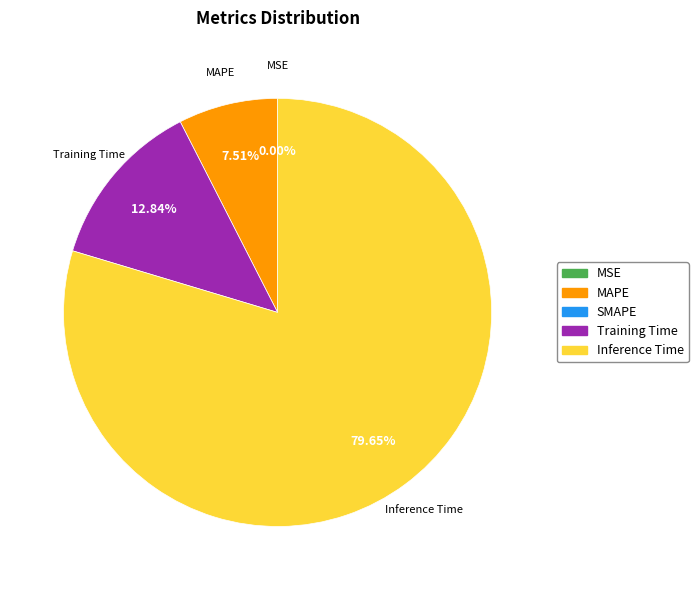

Is there any slice that represents more than half of the pie?

Yes